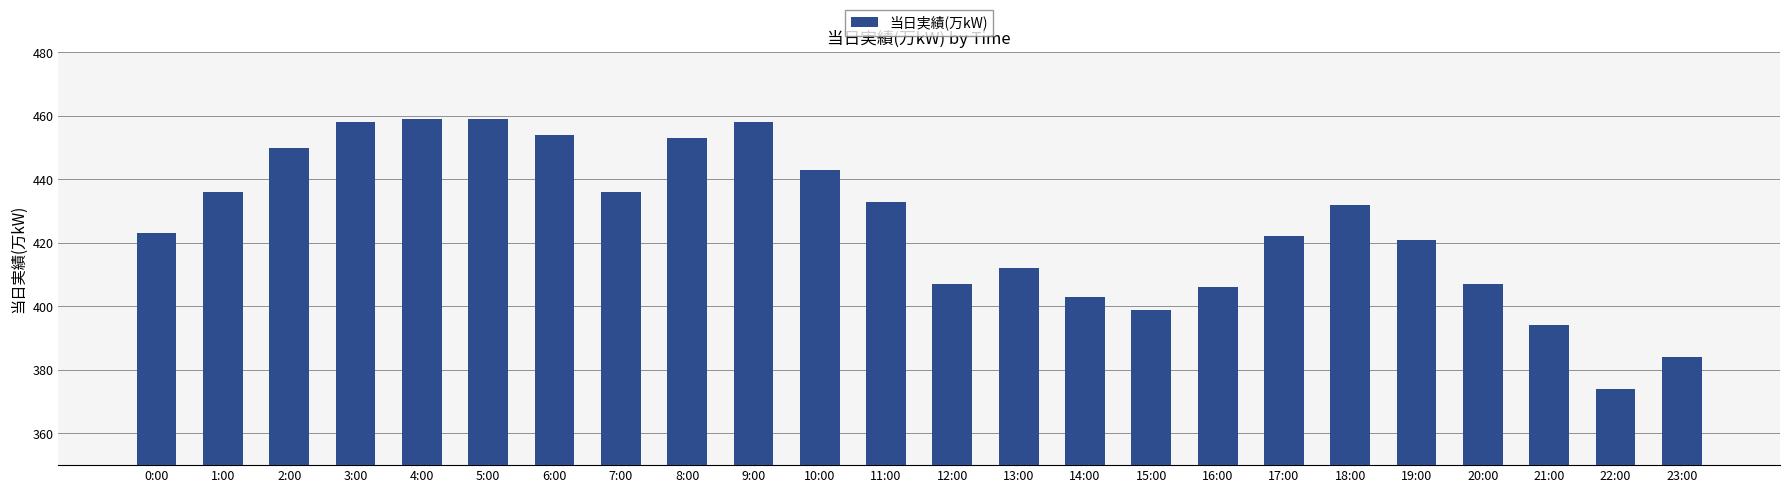

True or false: the data shows 459 at 5:00.

True